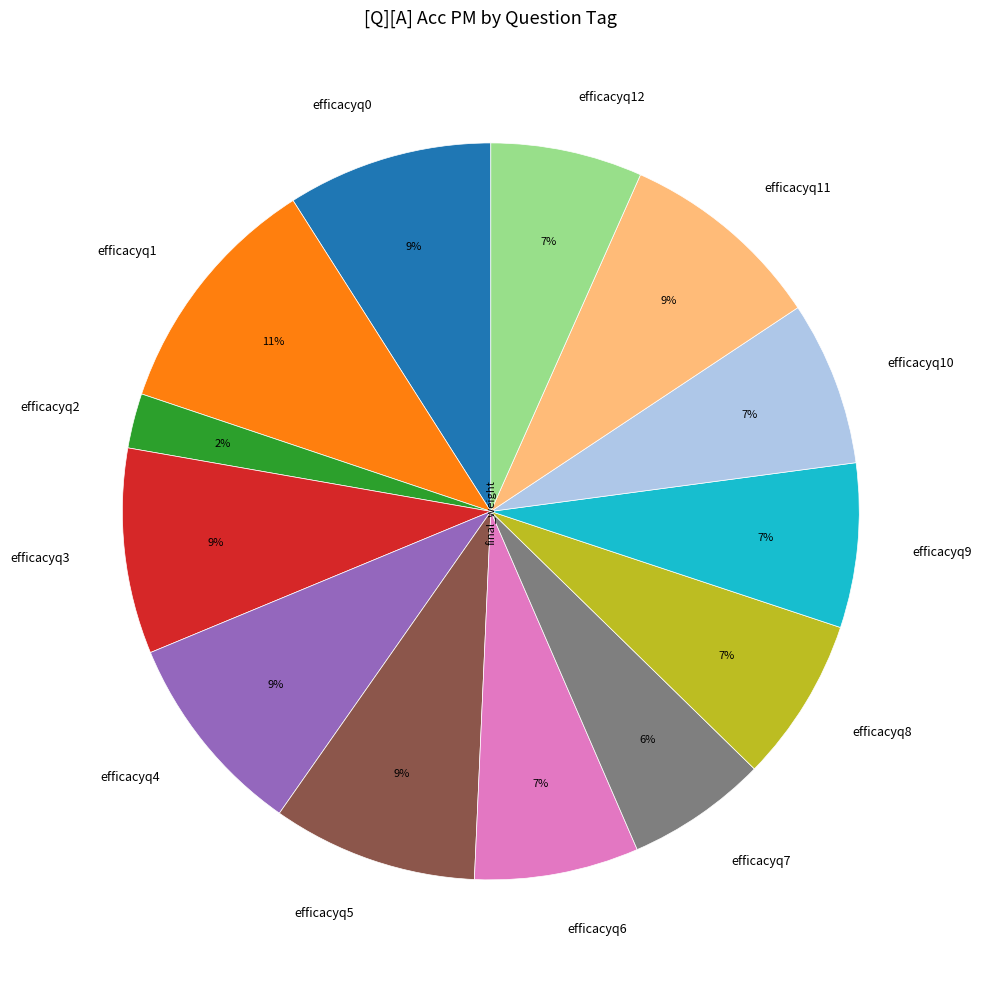

Is it true that efficacyq7 is 18% of the pie?

False